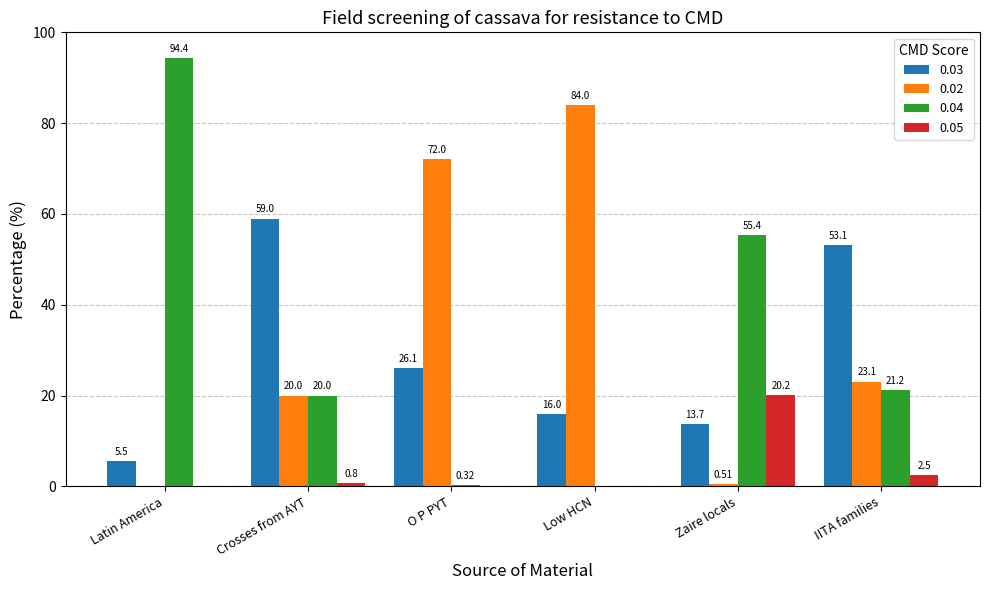

How many categories are shown in the chart?

6